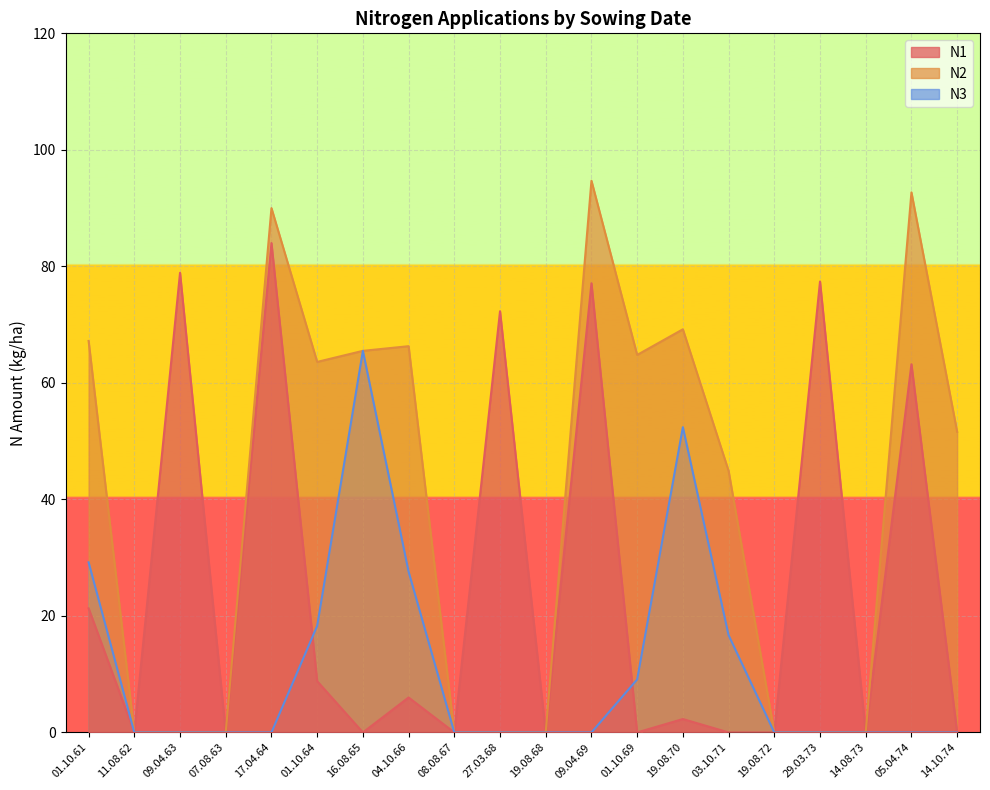

What is the highest value of the N3 series?

65.5